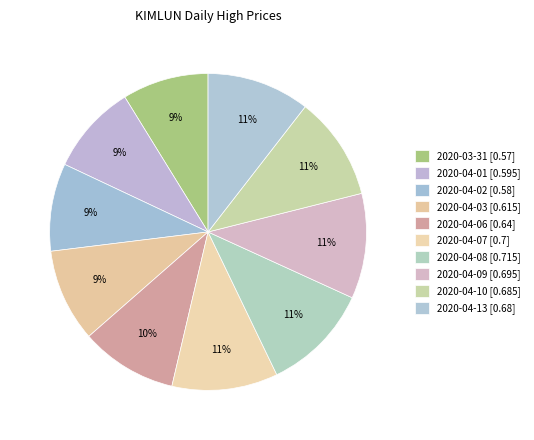

To the nearest percent, what is the difference between the largest and smallest slice percentages?

2%